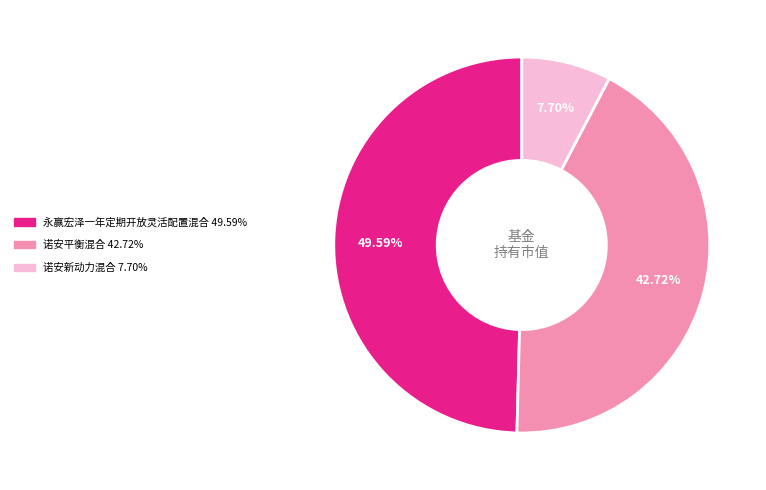

What percentage is NOT represented by 永赢宏泽一年定期开放灵活配置混合?

50.4%